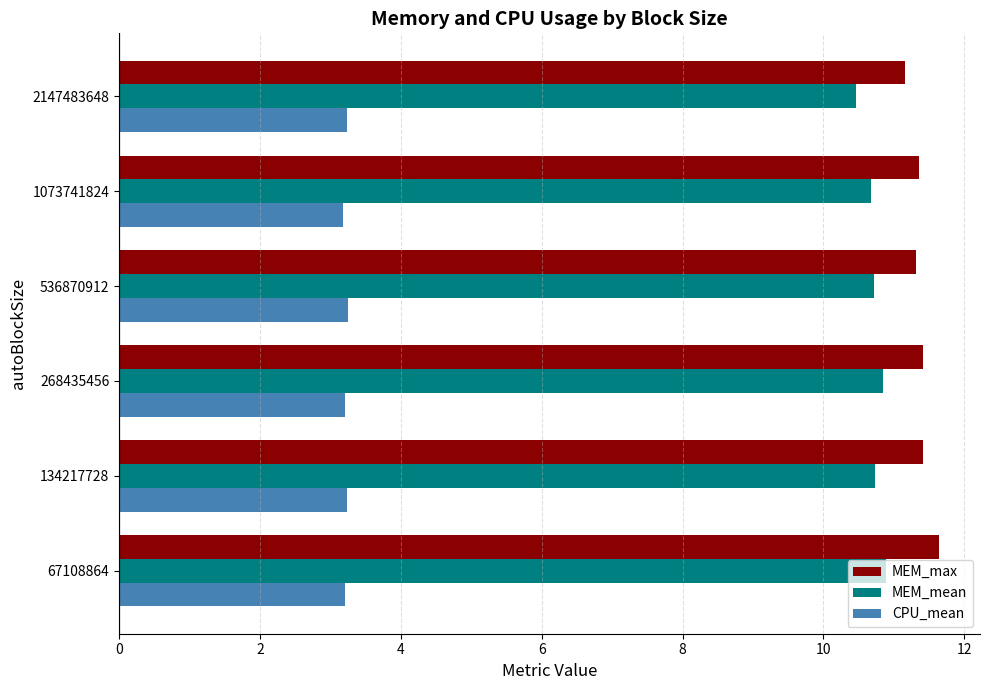

What is the total value across all series at 2147483648?

24.9